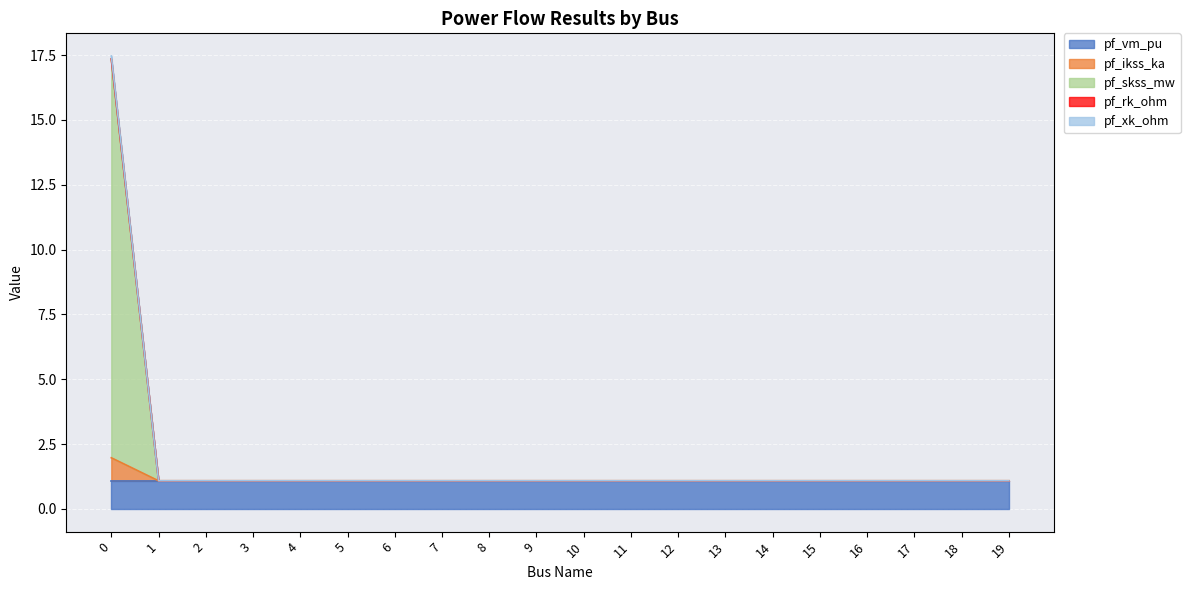

What is the sum of the pf_xk_ohm values at 3 and 10?

2.2